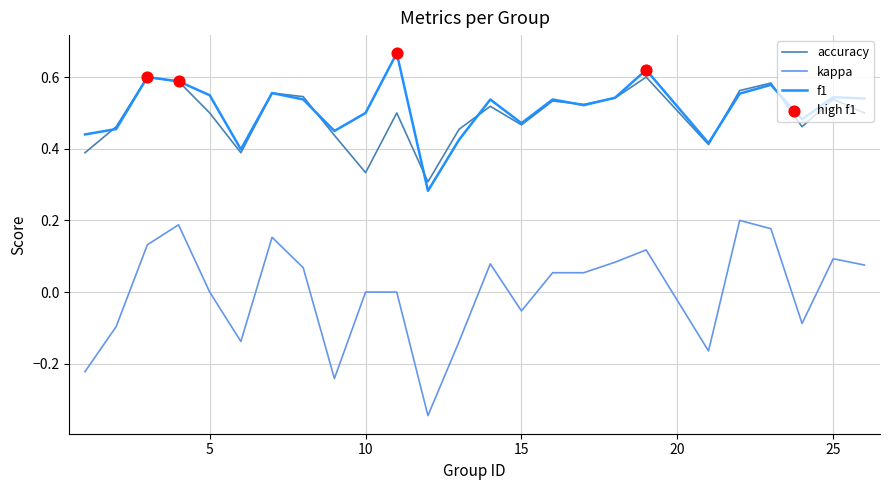

Which series has the largest total across all categories?

f1